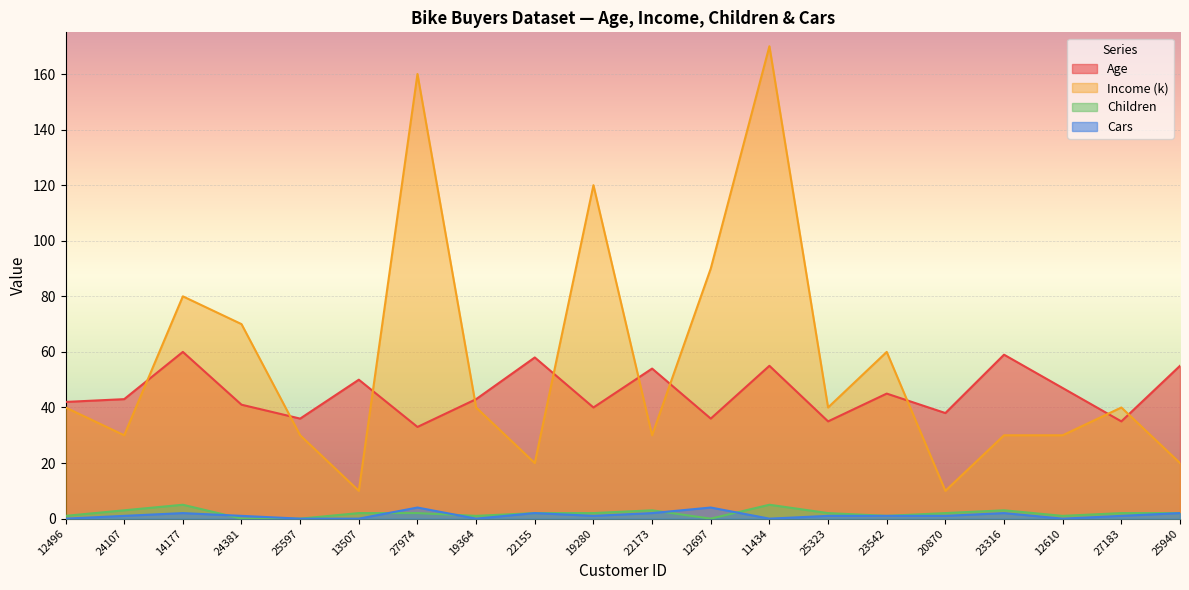

The value of Age at 27974 is 33. True or false?

True